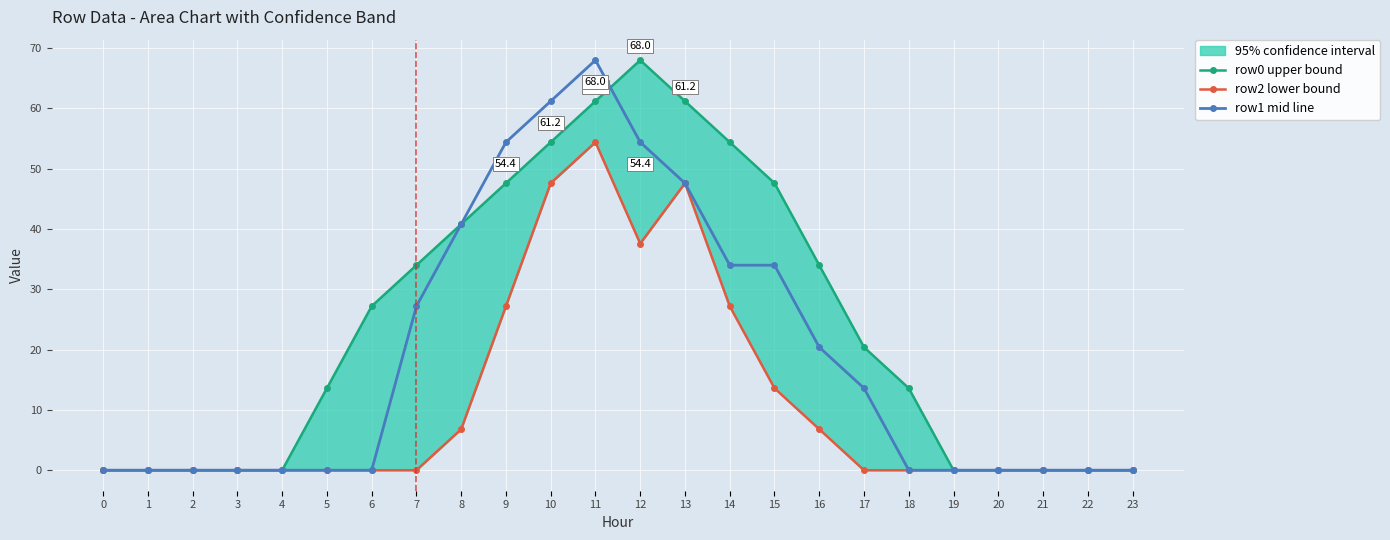

Rank the series by their average value, from lowest to highest.

row2 lower bound, row1 mid line, row0 upper bound